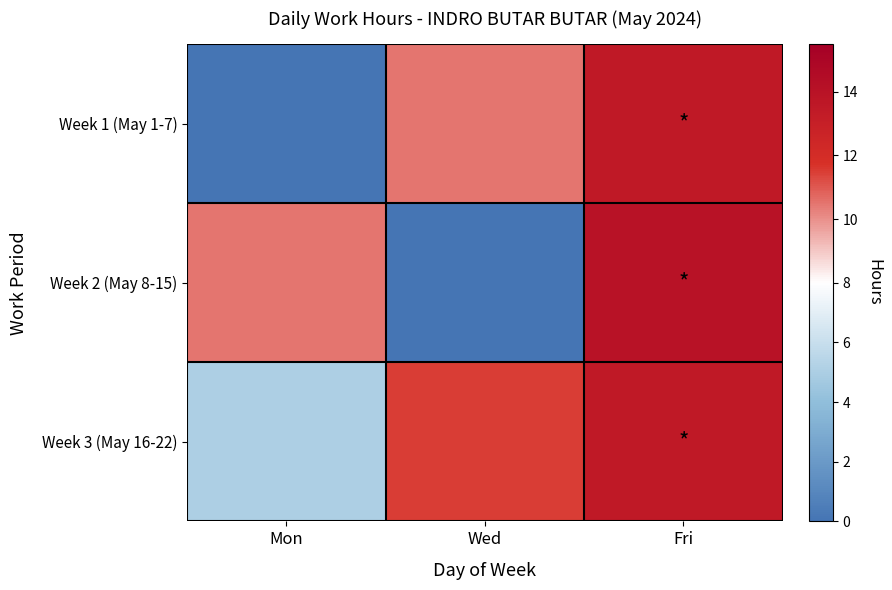

At which category does the chart reach its peak across all series?

Fri